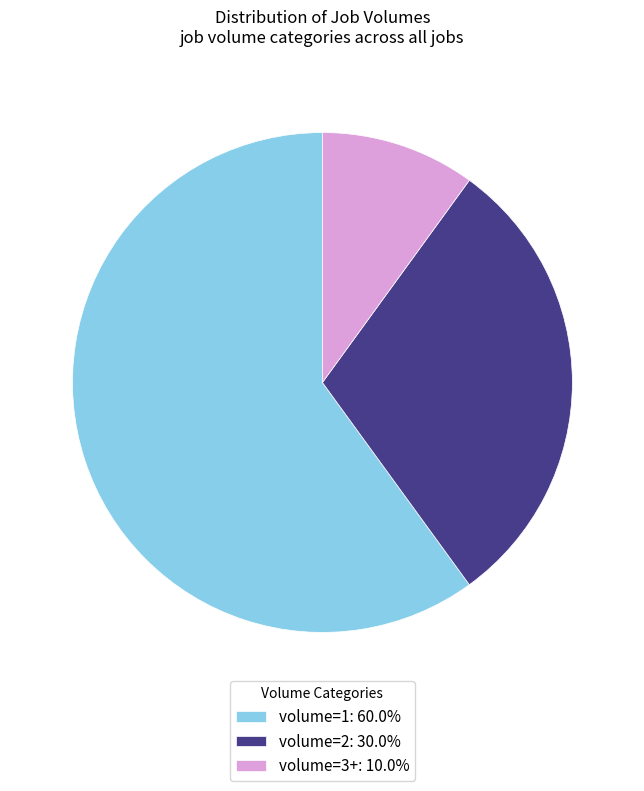

How many slices are in this pie chart?

3